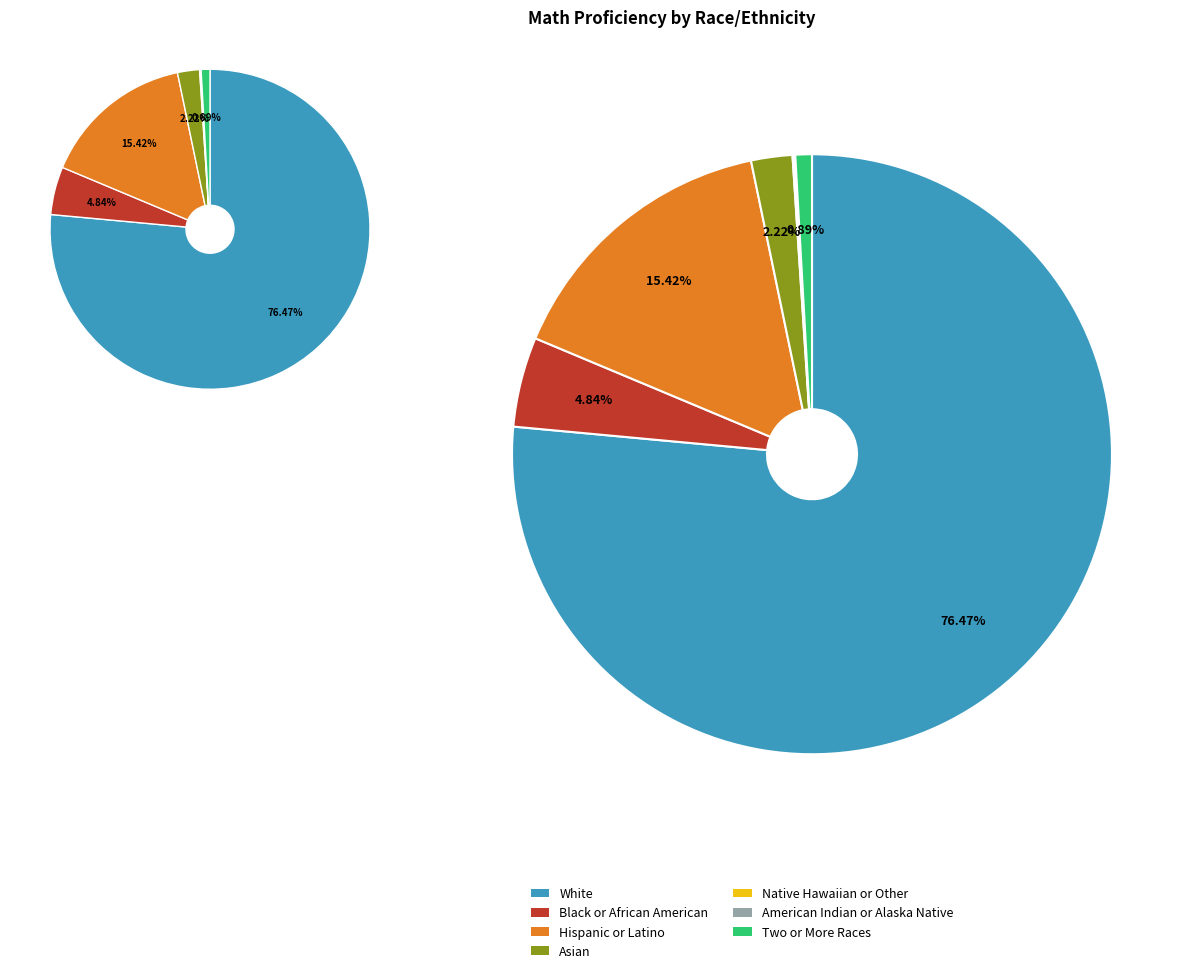

Which category has the smallest portion of the pie?

American Indian or Alaska Native